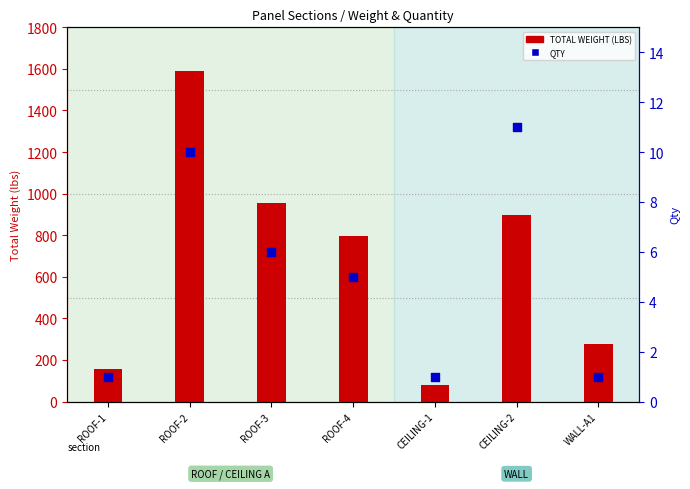

What are all the series names shown in the legend?

TOTAL WEIGHT (LBS), QTY